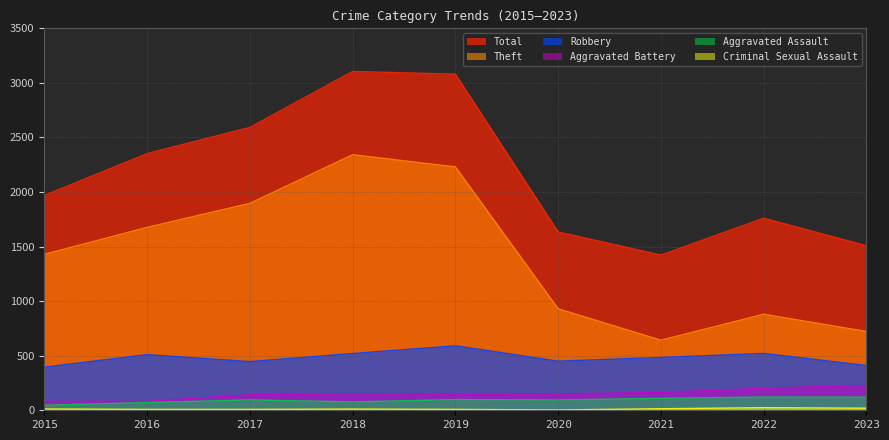

Does the chart have visible grid lines?

Yes